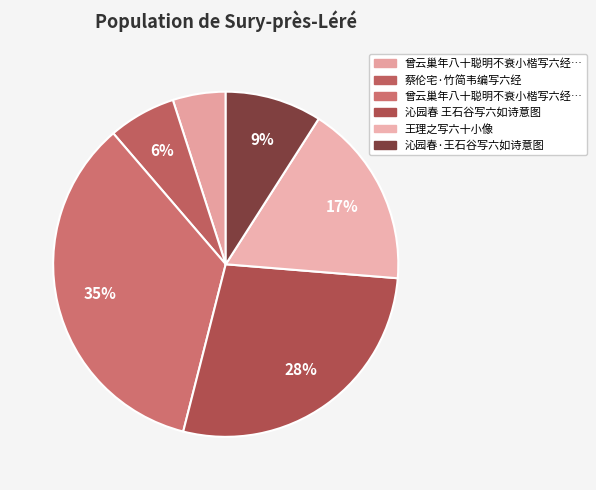

Count the number of slices in the pie.

6